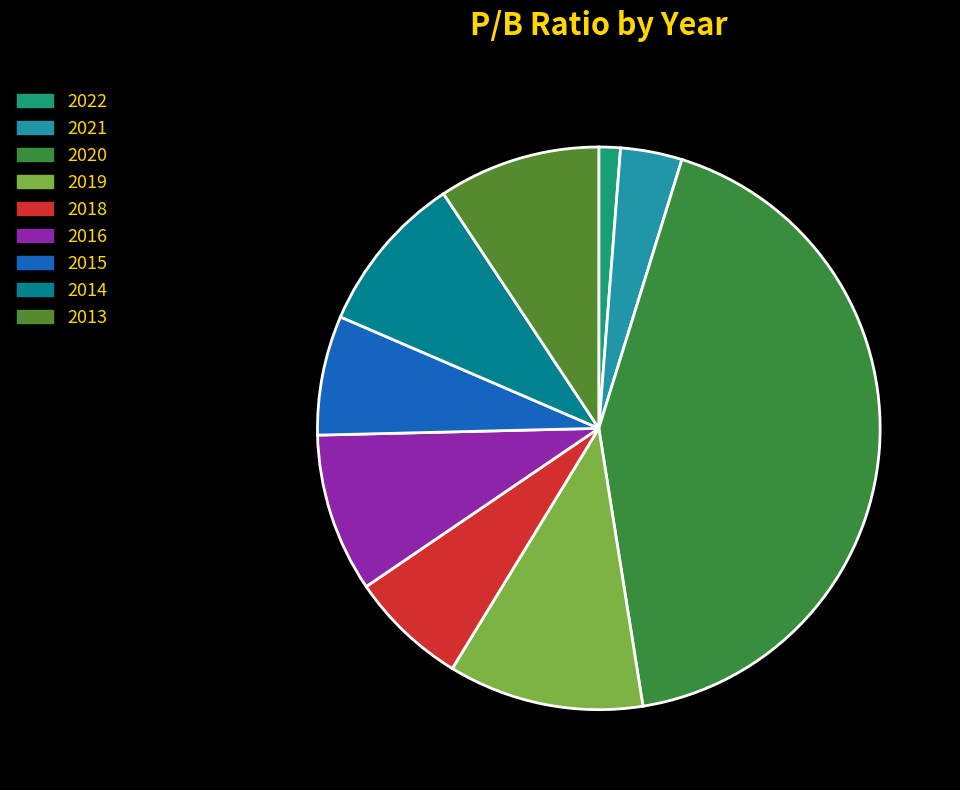

Rank the categories by value from highest to lowest.

2020, 2019, 2013, 2014, 2016, 2015, 2018, 2021, 2022